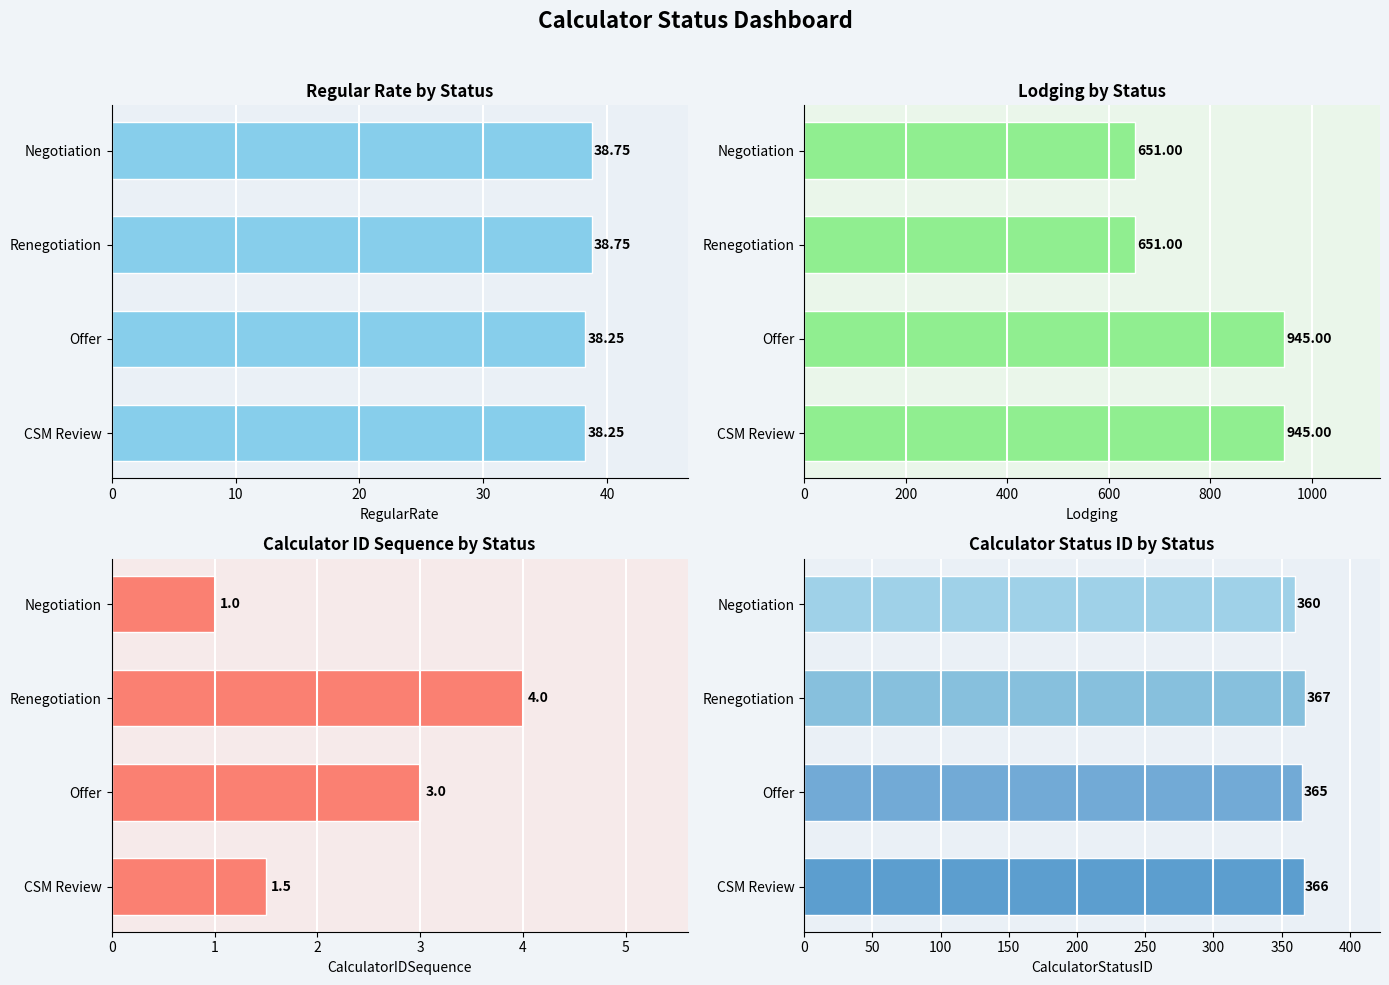

At how many categories does at least one series exceed 162?

4